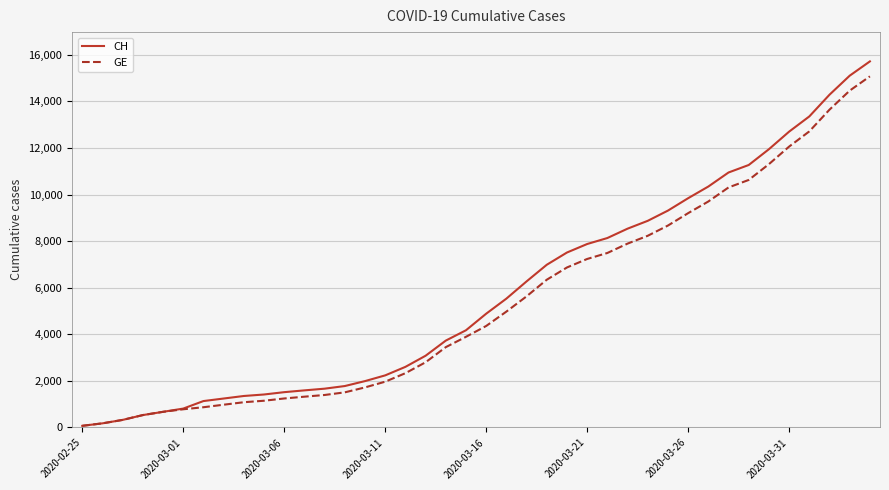

Which series has the widest spread of values?

CH